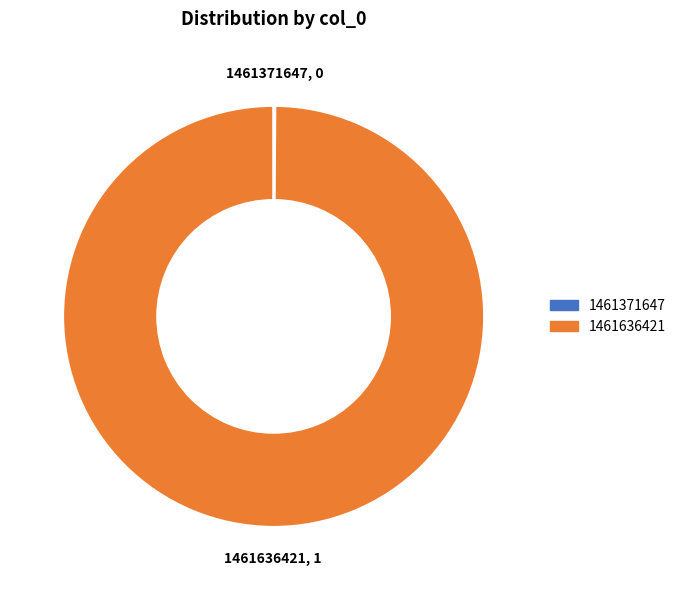

The 1461636421 slice represents 100% of the pie. True or false?

True